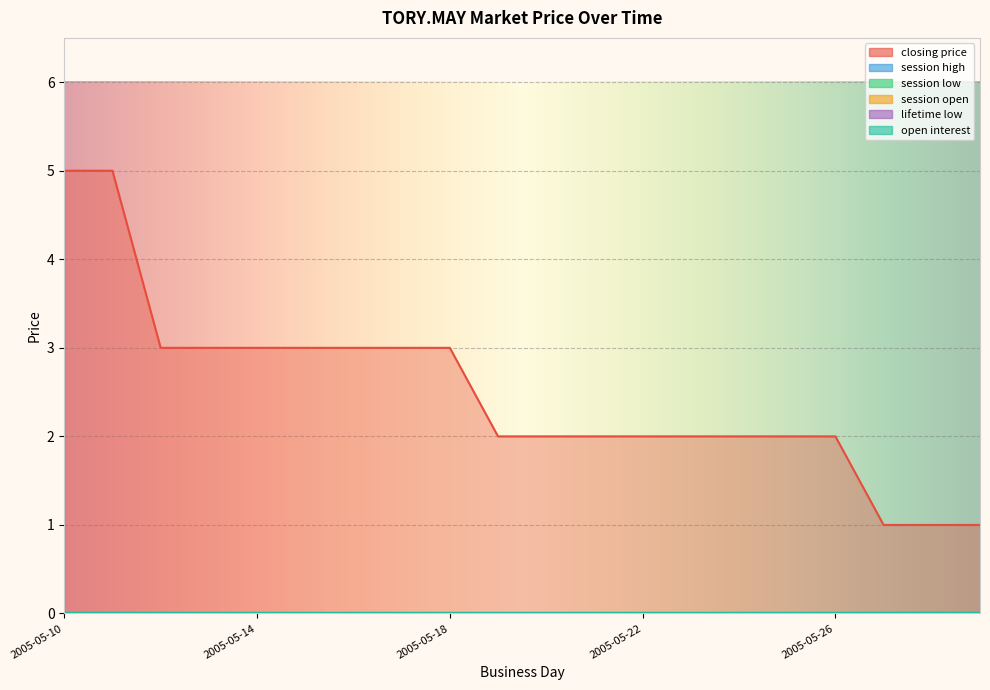

Between 2005-05-17 and 2005-05-19, which series saw the biggest shift?

closing price